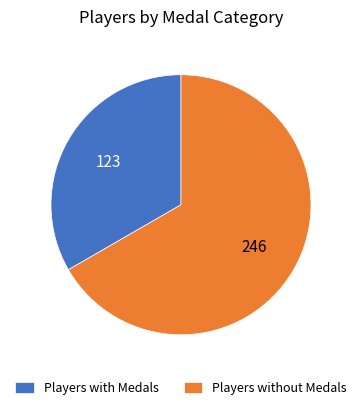

Which category has the biggest portion of the pie?

Players without Medals